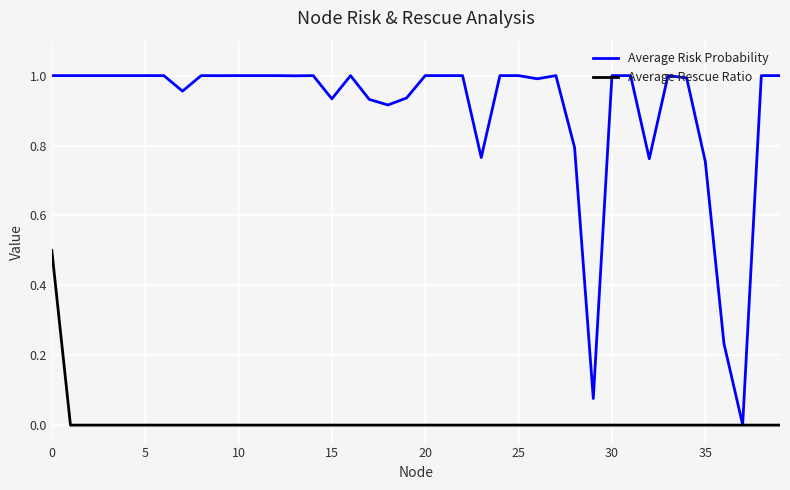

How many lines are shown in the chart?

2